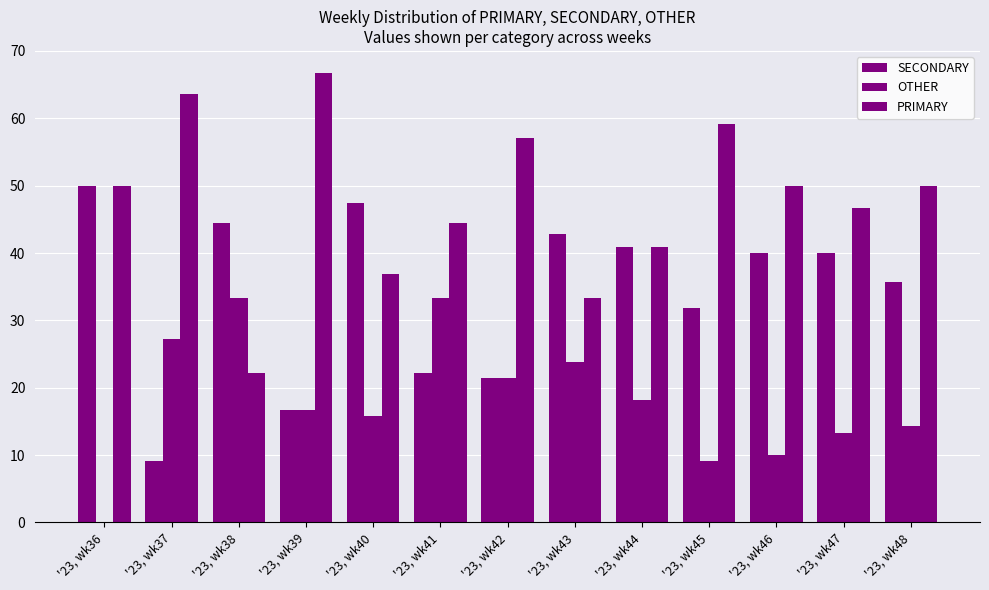

How many positive values does the OTHER series have?

12